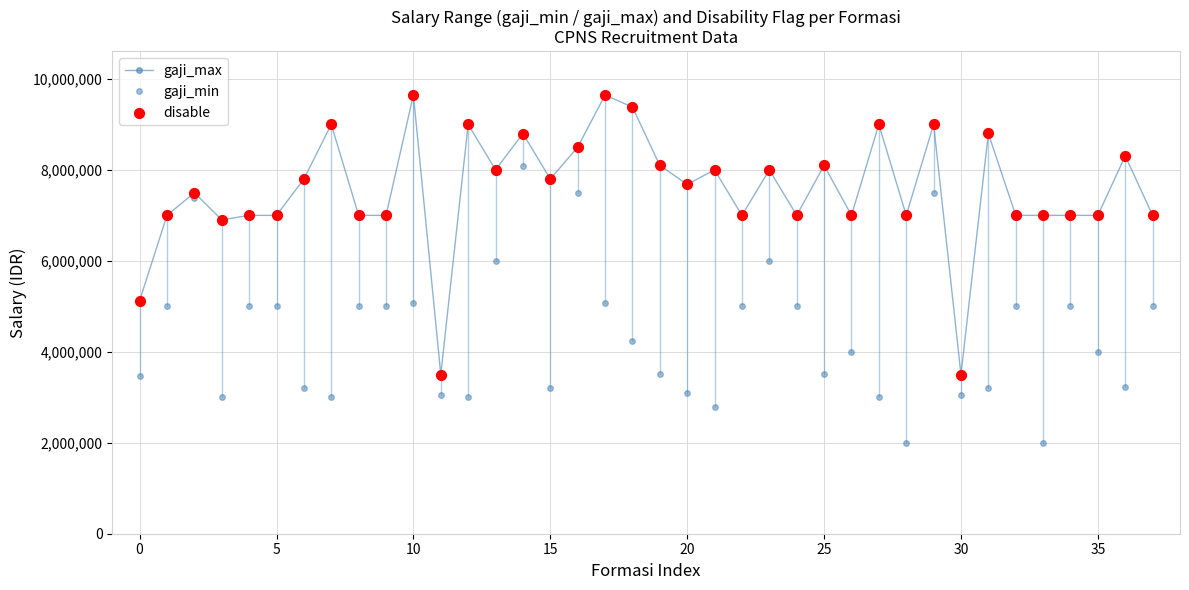

How many values in the gaji_max series are below 7680850?

19